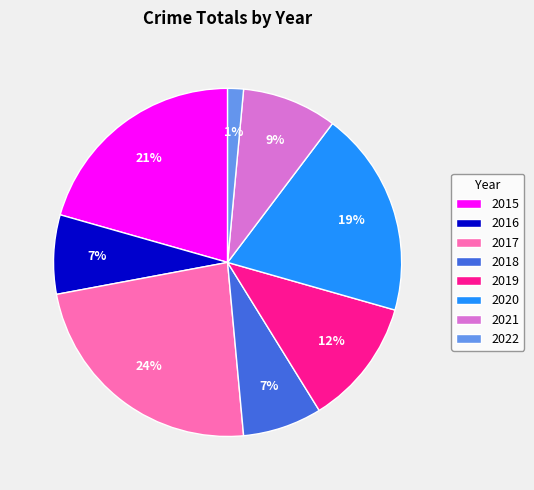

To the nearest percent, what is the combined percentage of 2020 and 2017?

43%